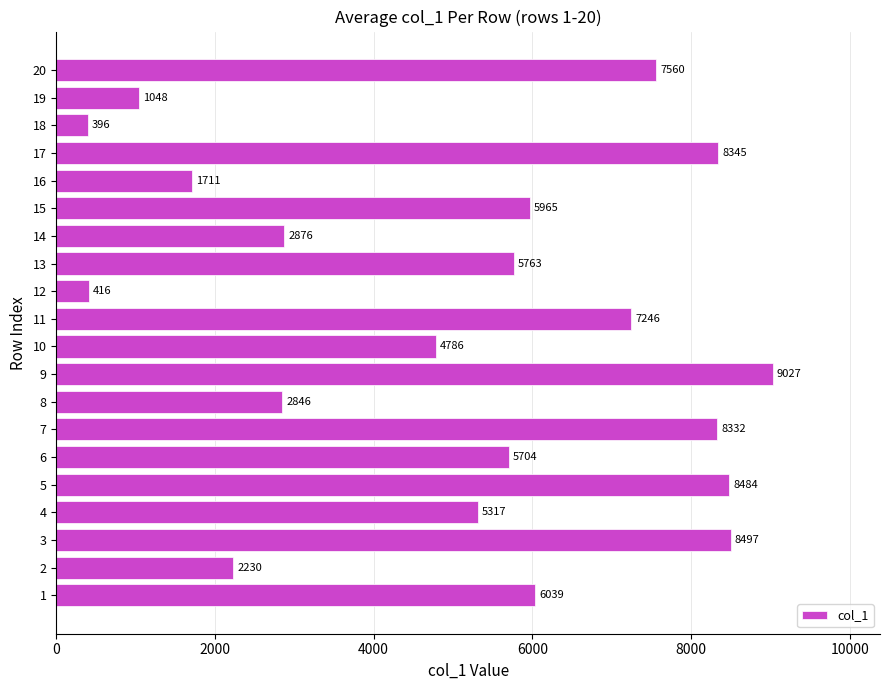

What is the change in value from 7 to 10?

-3546